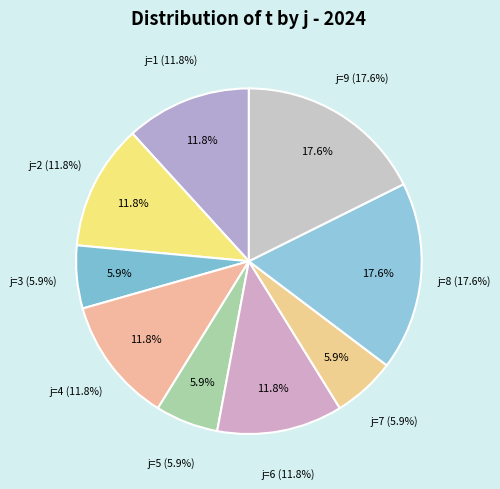

Which slice is the largest?

8